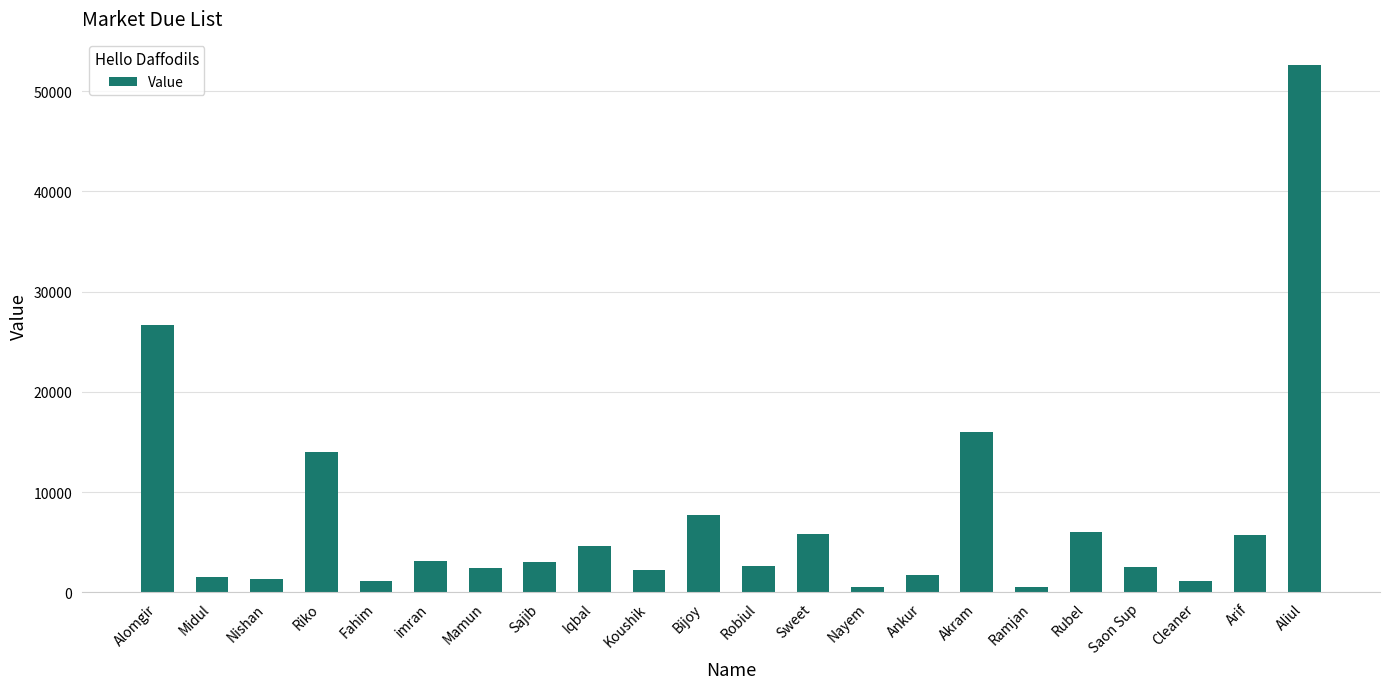

What is the difference between the maximum and minimum values?

52076